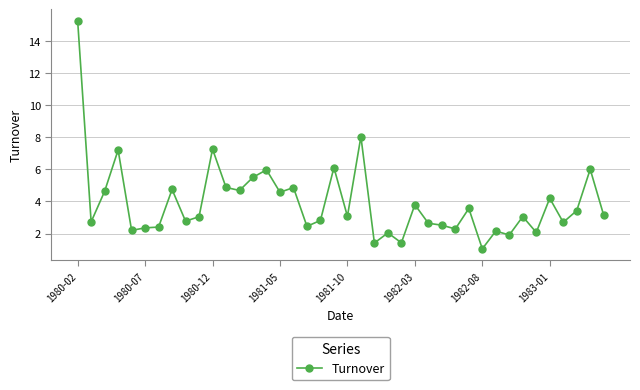

How many distinct data groups are displayed?

1